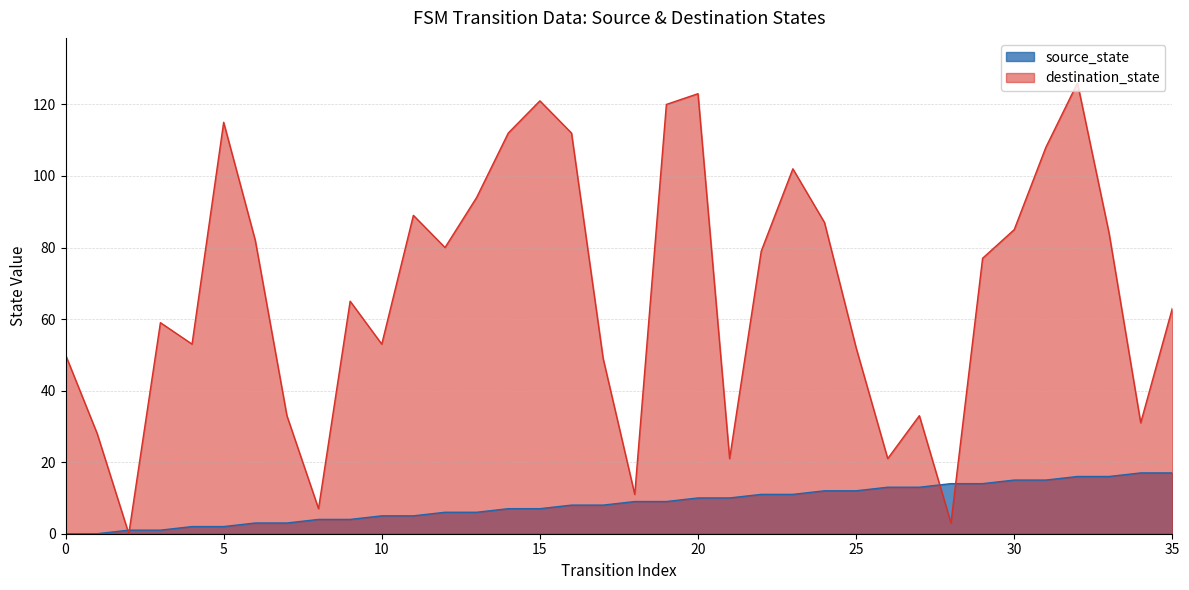

What is the difference between the maximum and minimum values in the source_state series?

17